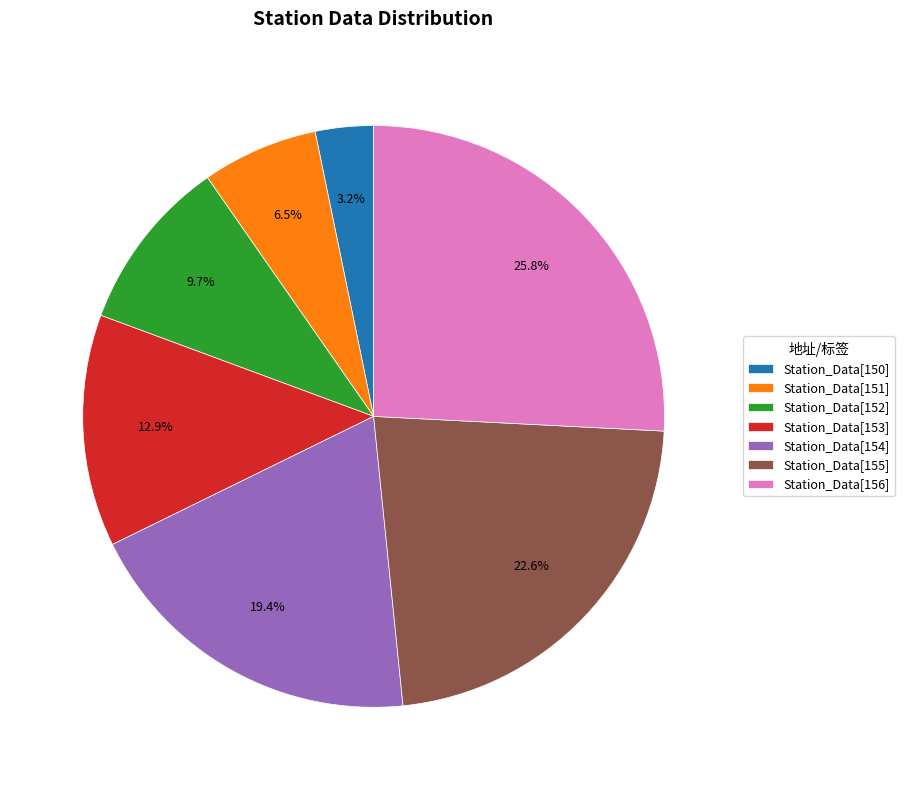

Which has a higher value, Station_Data[152] or Station_Data[153]?

Station_Data[153]